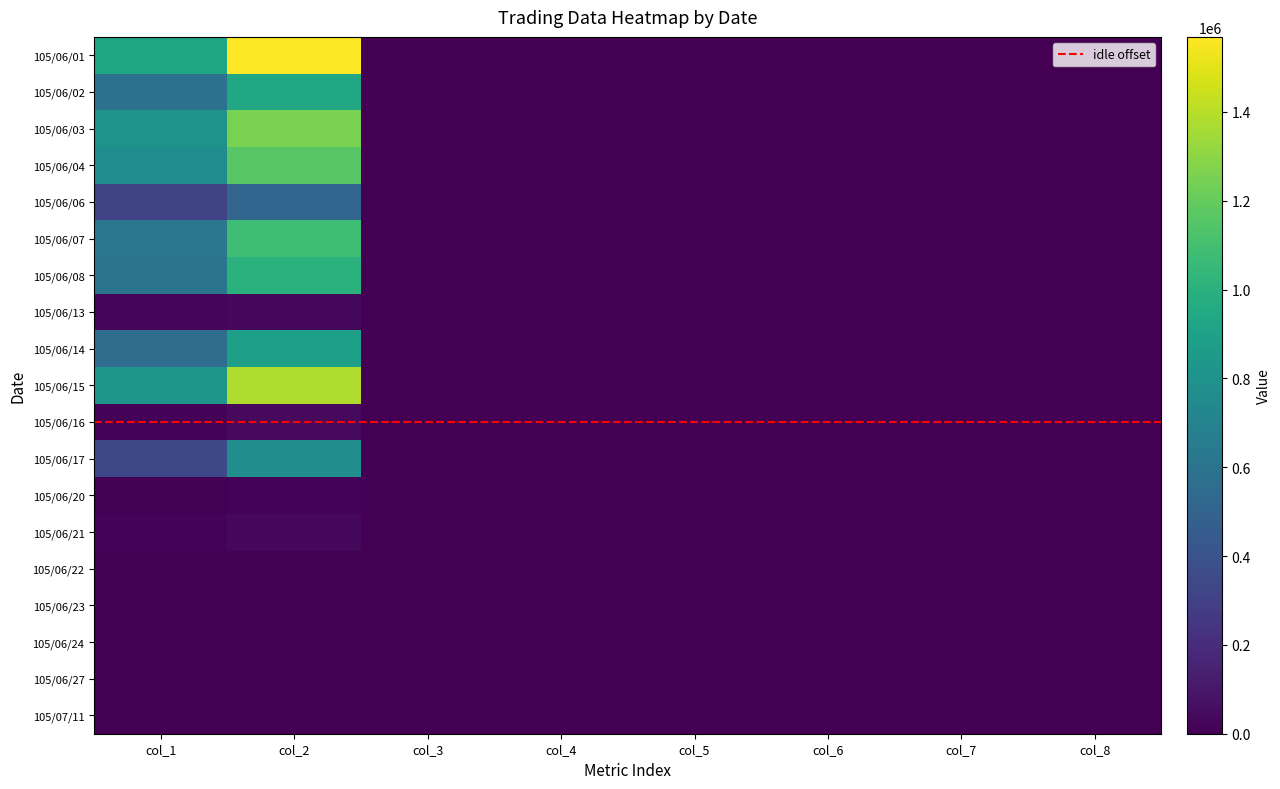

How many values in the 105/06/17 series are below 2?

1